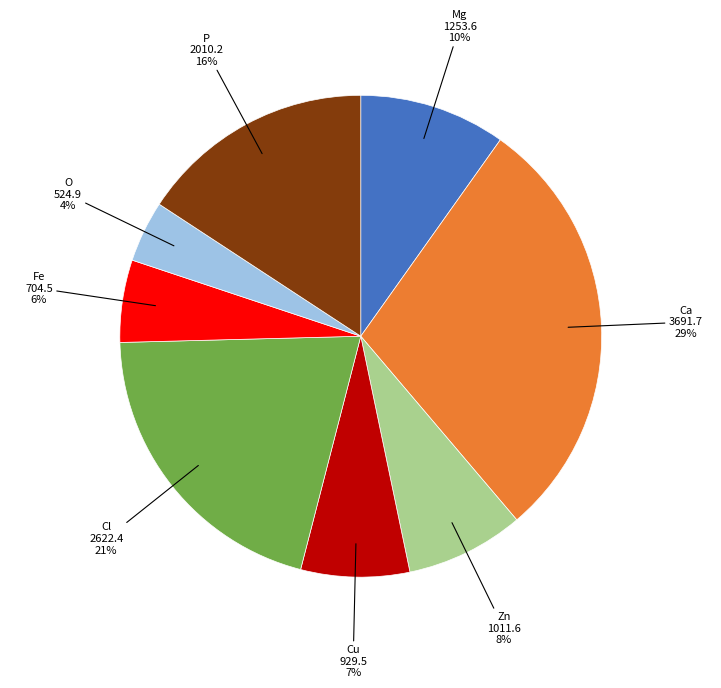

The Cl slice represents 7% of the pie. True or false?

False